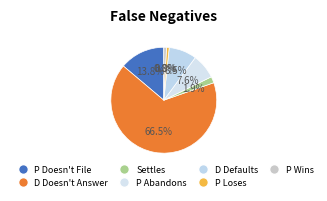

Count the number of slices in the pie.

7